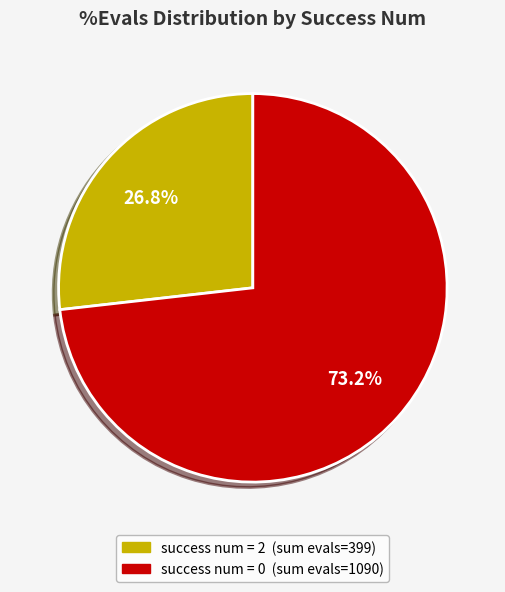

To the nearest percent, what is the average slice percentage?

50%